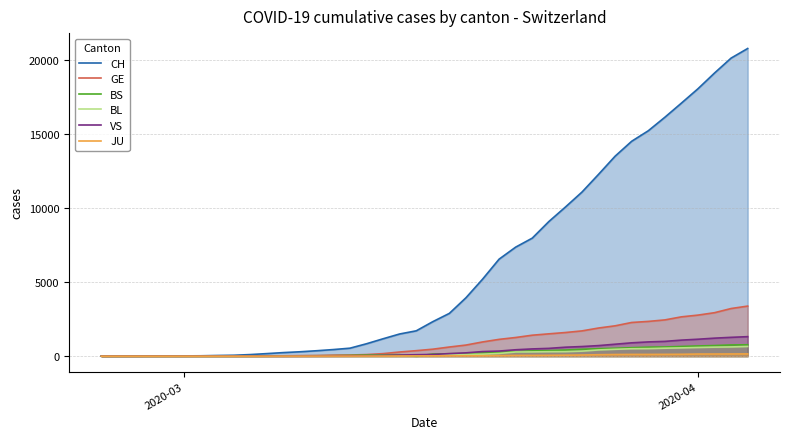

What is the value of the CH point at the 39th from the left?

20141